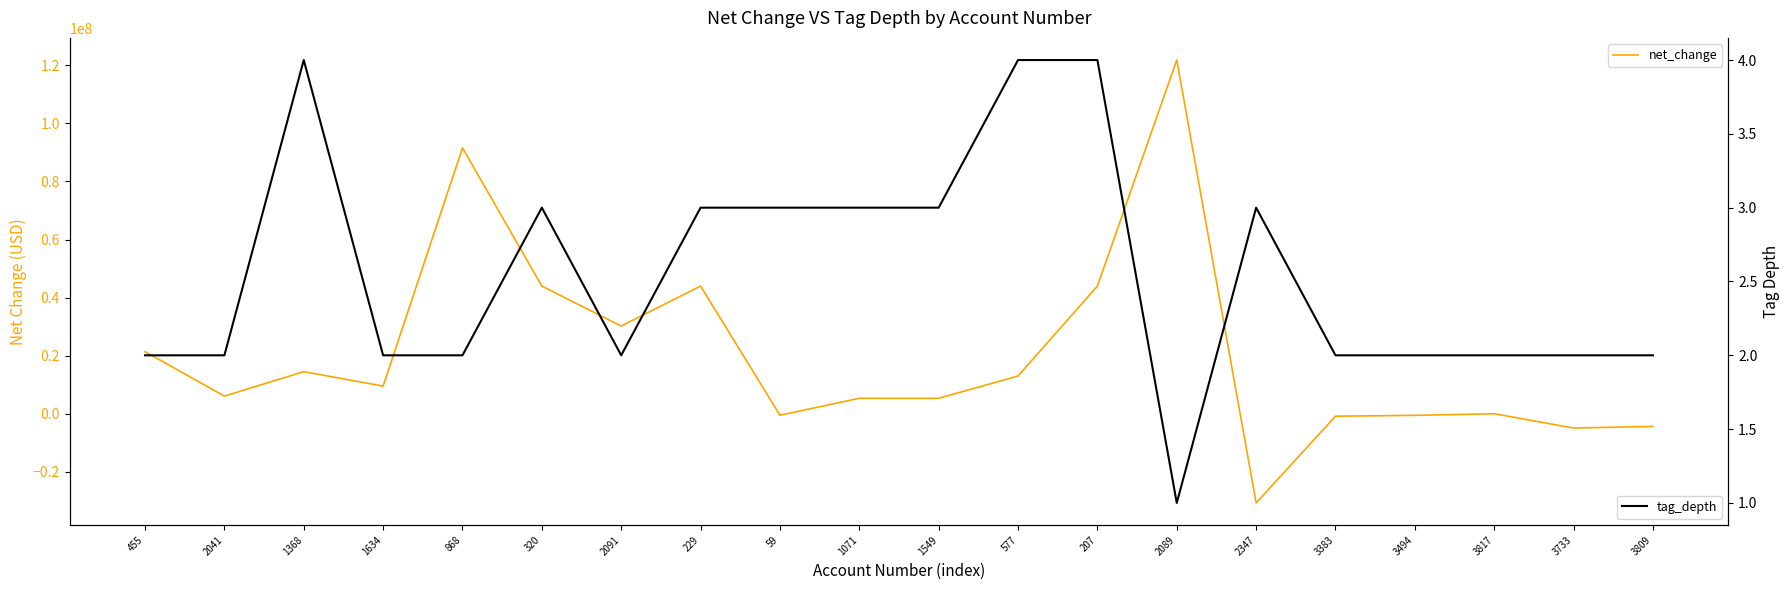

What are all the series names shown in the legend?

net_change, tag_depth